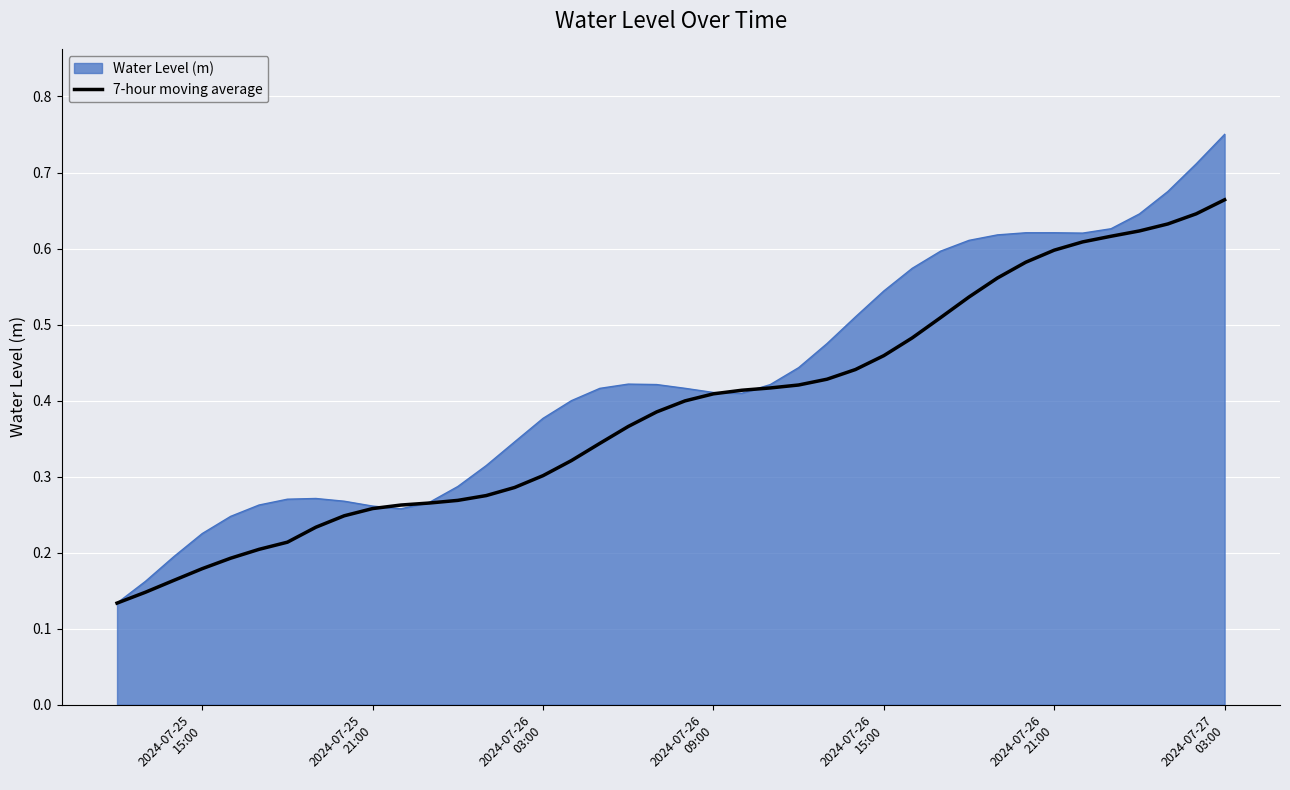

Rank the series by their maximum value, from highest to lowest.

Water Level (m), 7-hour moving average